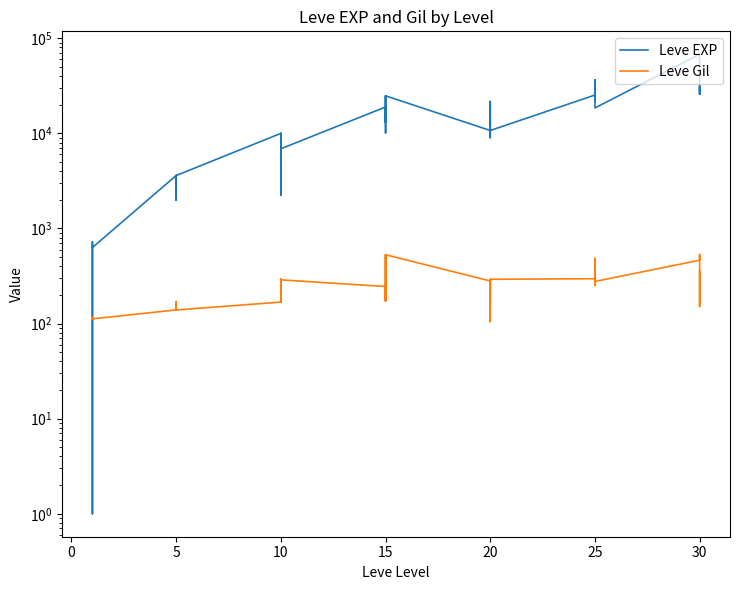

True or false: Leve Gil has more than 0 interior local peaks.

True